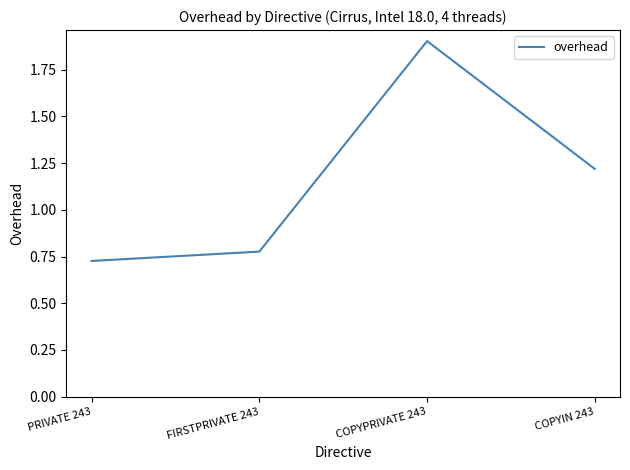

What is the ratio of the value at PRIVATE 243 to the value at COPYPRIVATE 243?

0.4